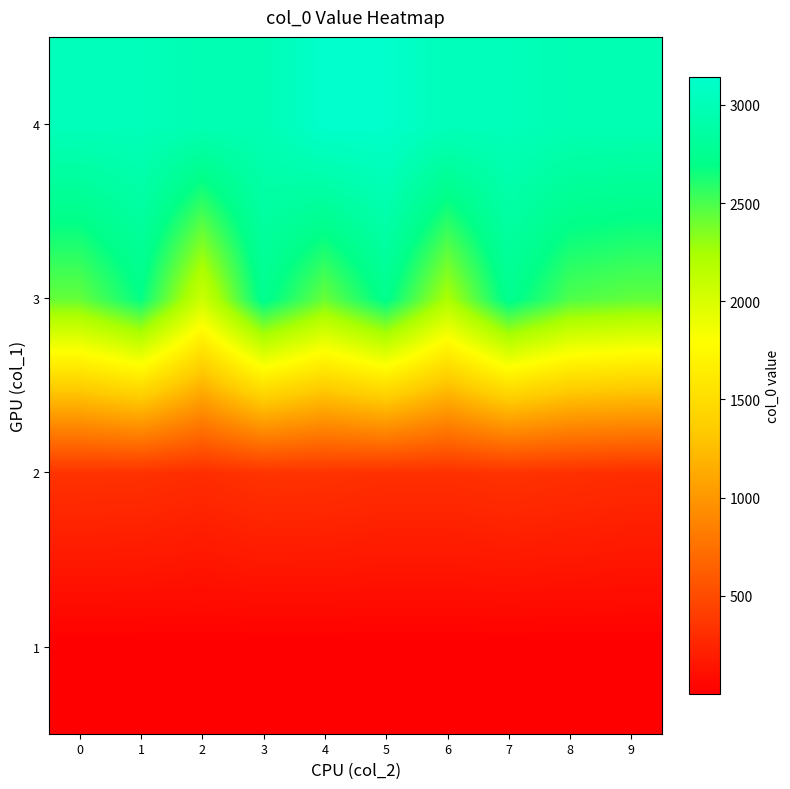

Between 8 and 7, which is larger?

8